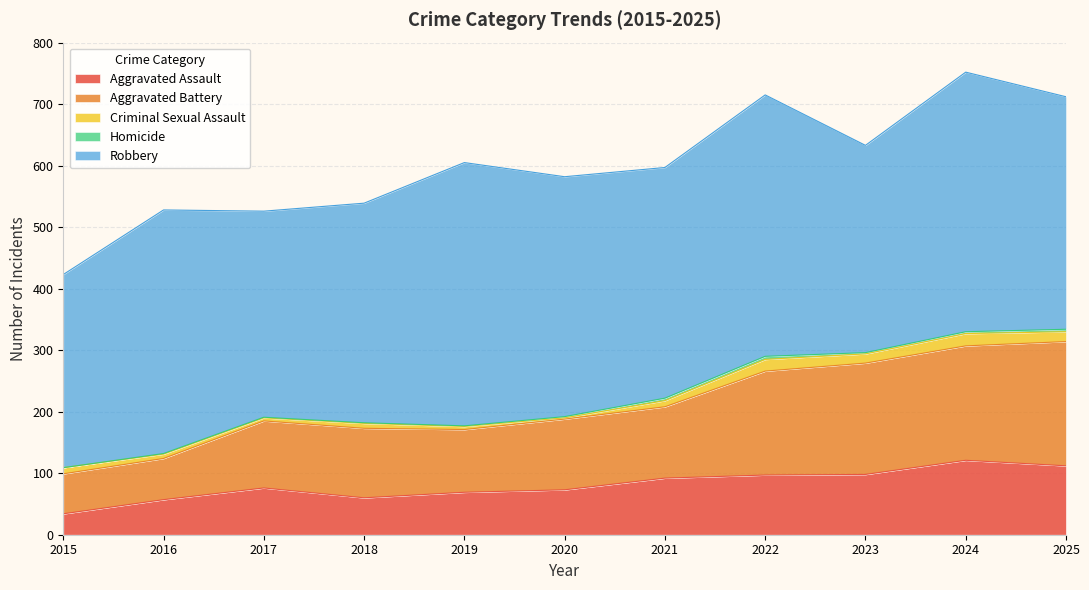

At which label does Aggravated Assault first exceed 76?

2021